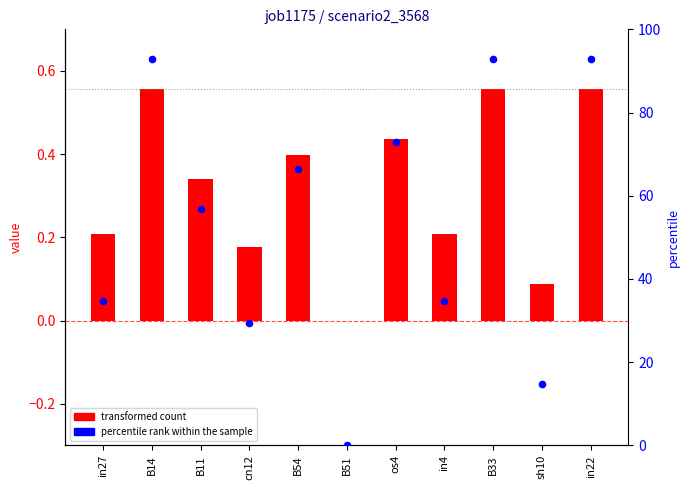

Which series contains the lowest Y value?

job1175_scenario2_3568